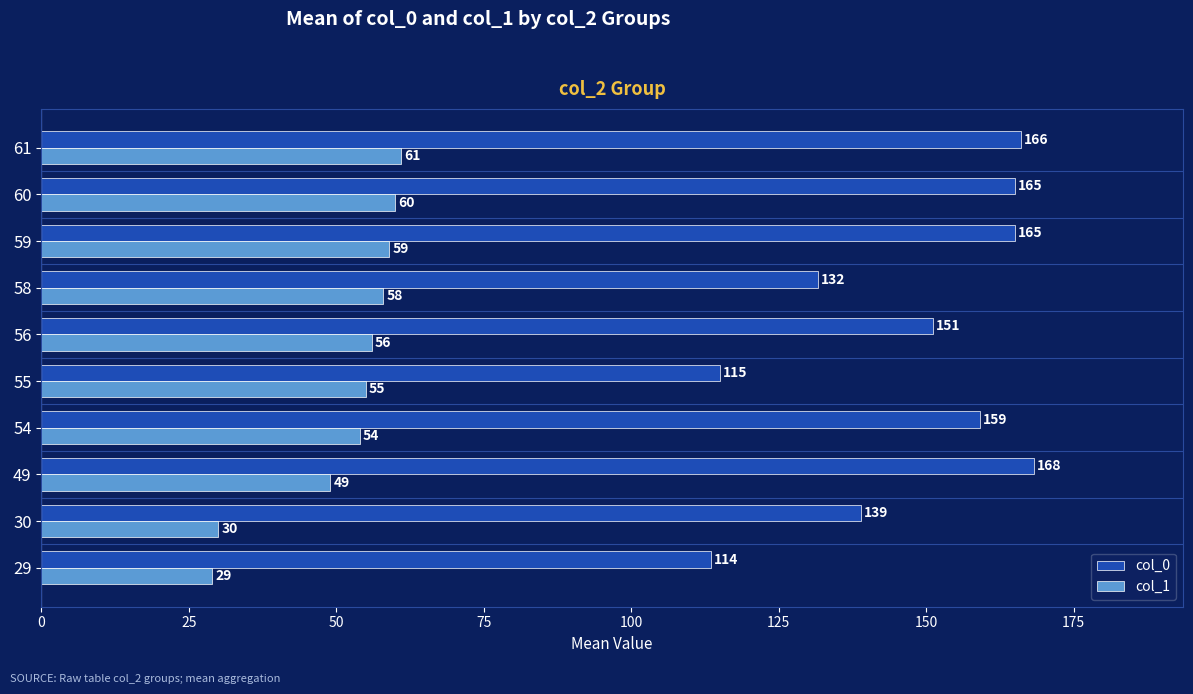

What is the lowest value of the col_0 series?

113.5